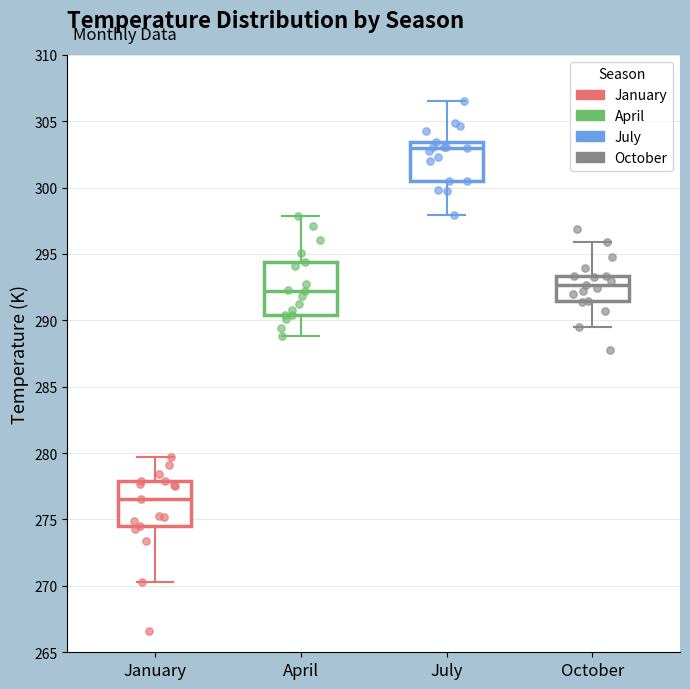

Comparing the boxes themselves (not the whiskers), which one is the tallest?

April